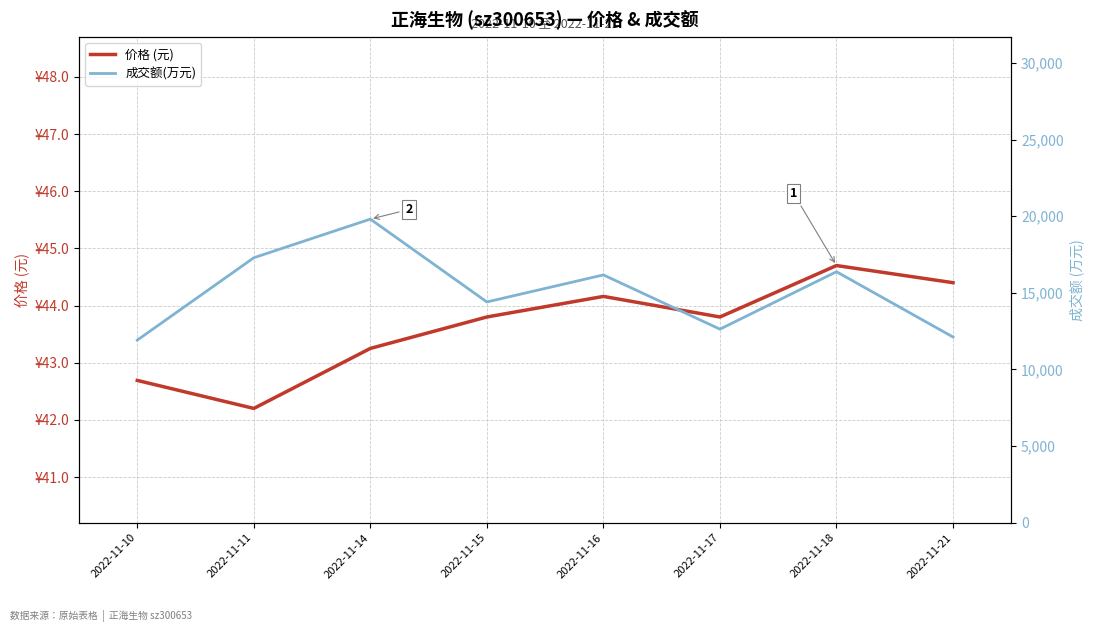

True or false: 价格 (元) has a value of 16.3 at 2022-11-14.

False